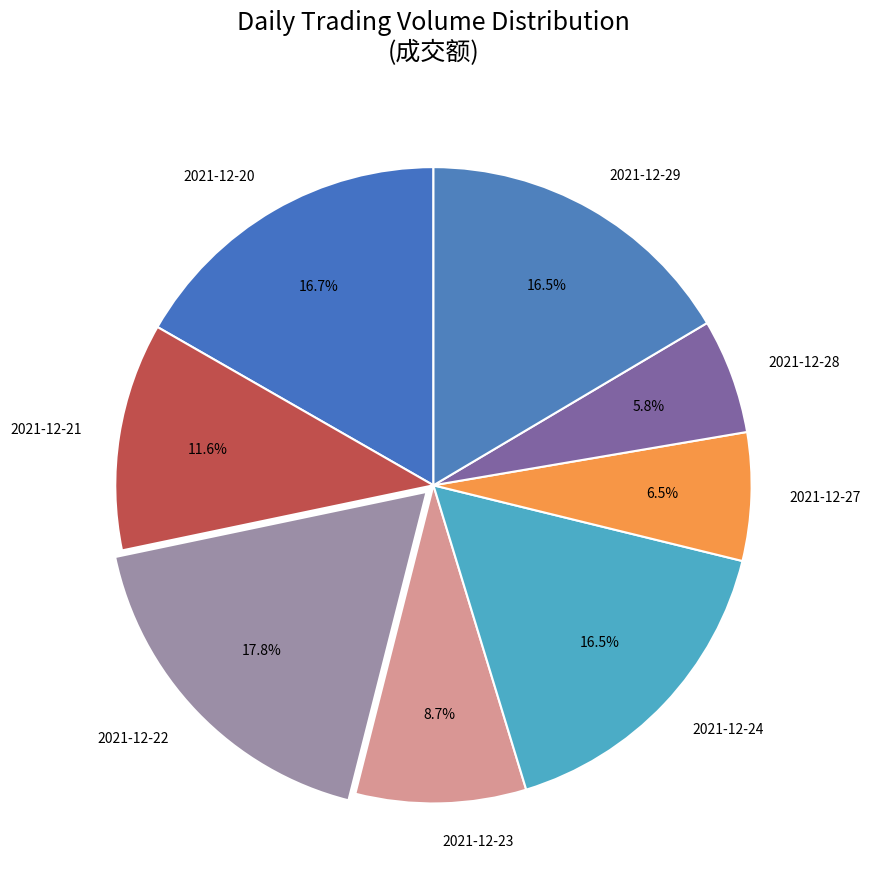

Count the number of slices in the pie.

8